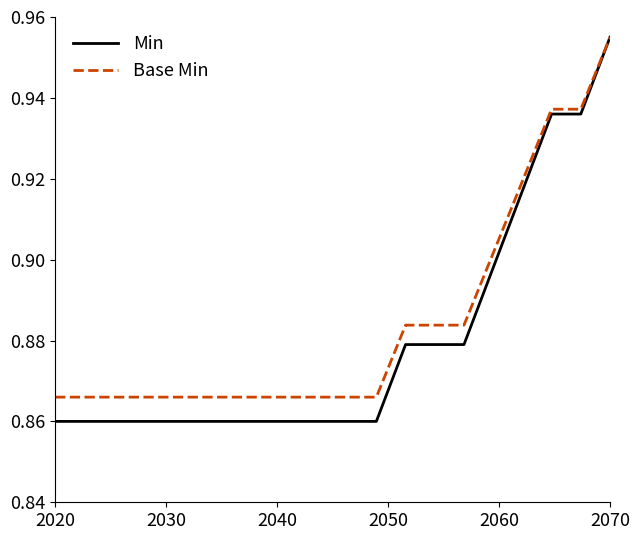

How many lines are shown in the chart?

2